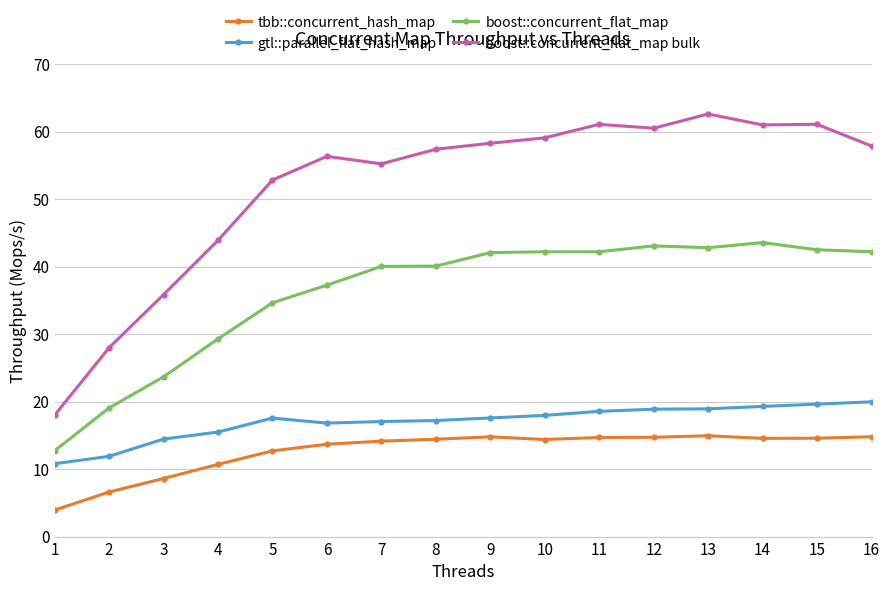

True or false: tbb::concurrent_hash_map and boost::concurrent_flat_map cross at least once.

False